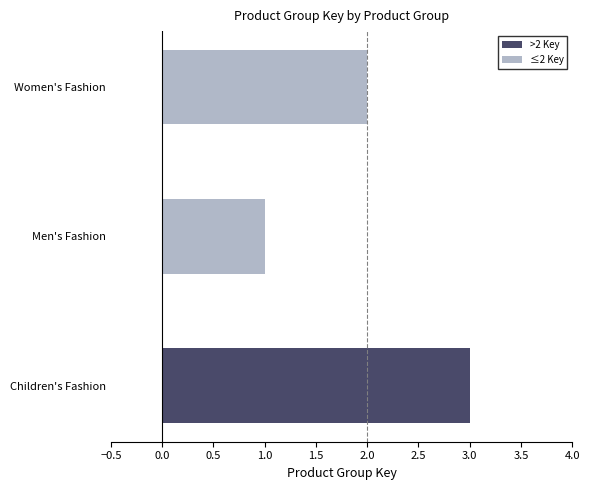

Rank the categories by ≤2 Key value from lowest to highest.

Men's Fashion, Women's Fashion